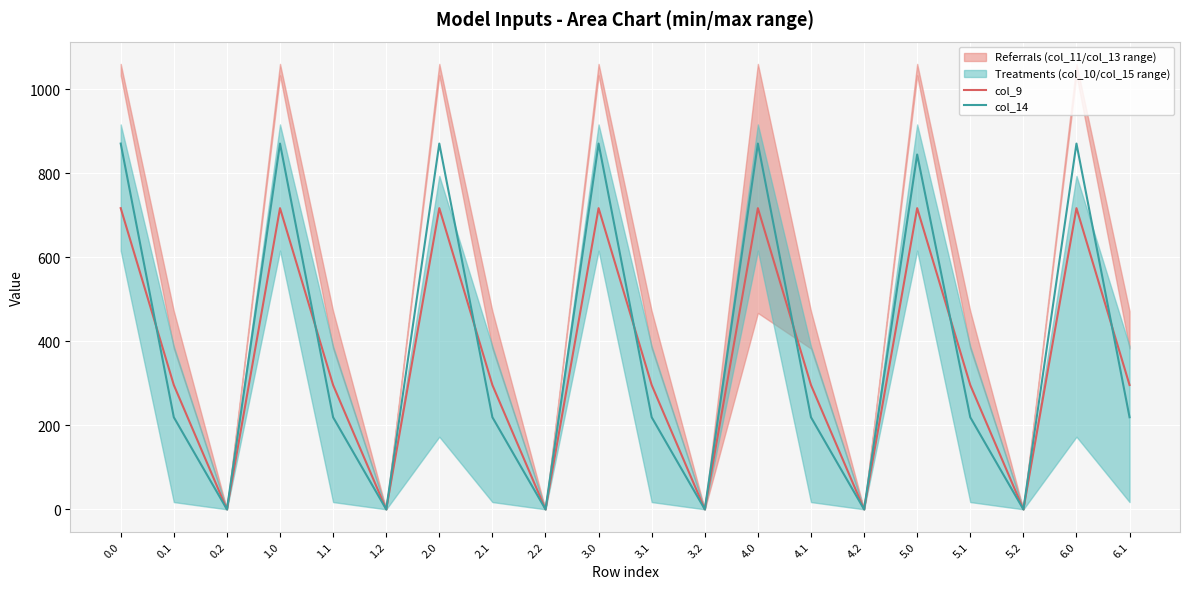

What is the total value across all series at 1.1?

515.0